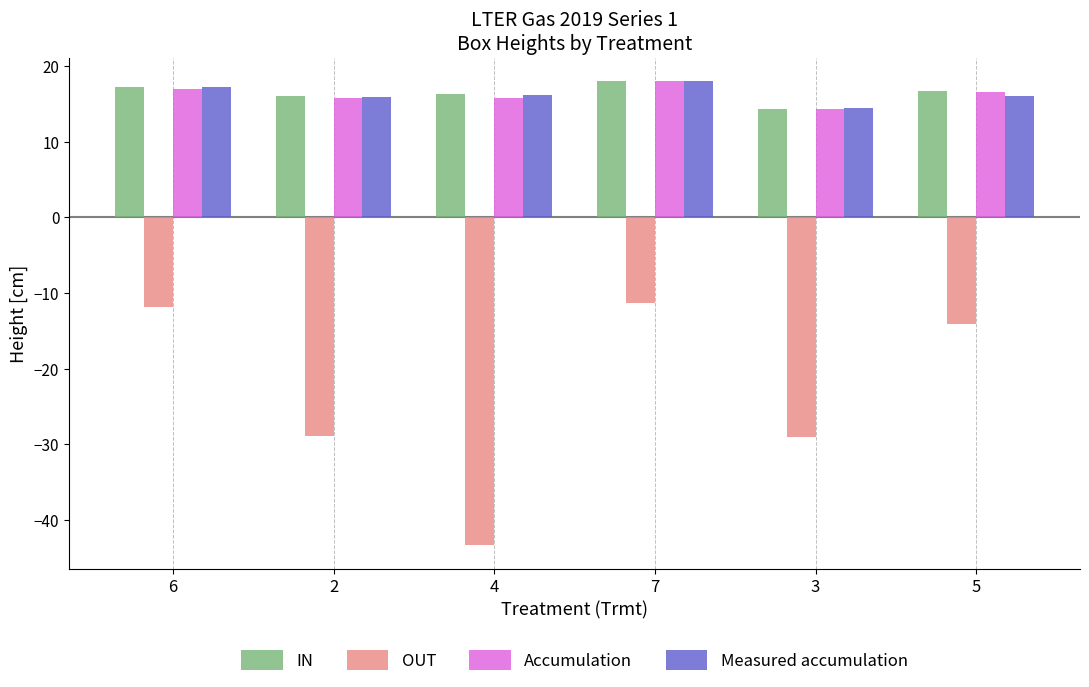

Which category has the lowest value in the OUT series?

4